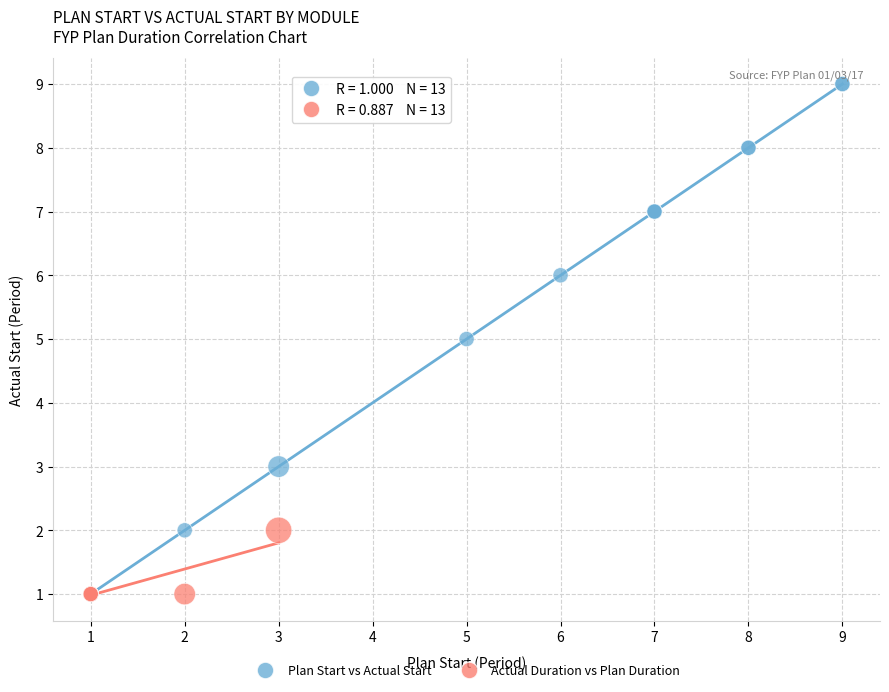

Which series has the largest Y range (max minus min)?

Plan Start vs Actual Start